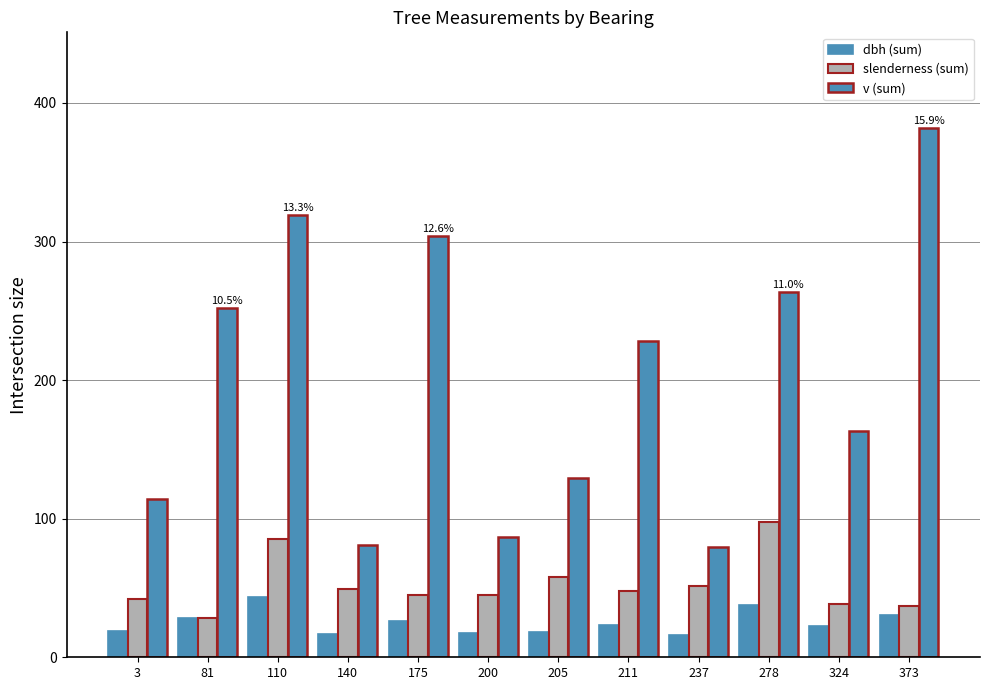

What is the value of the dbh (sum) bar at the 9th from the left?

15.9